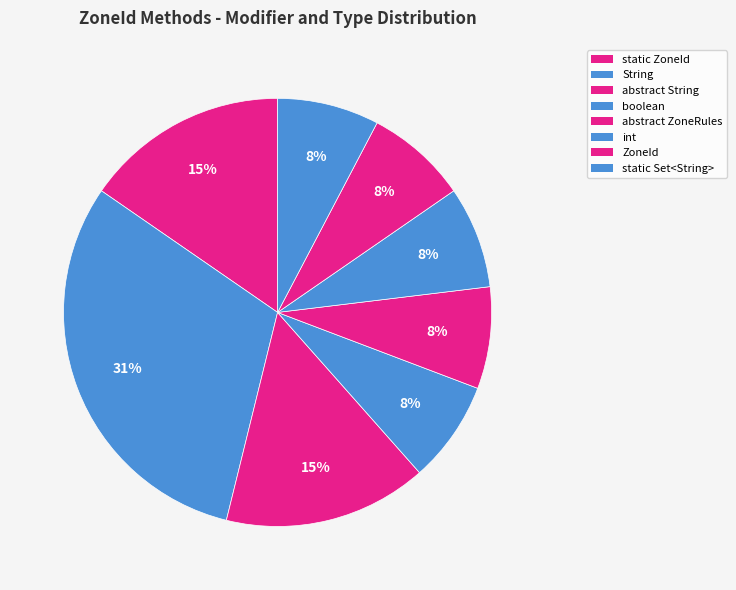

Which slice is the smallest?

boolean